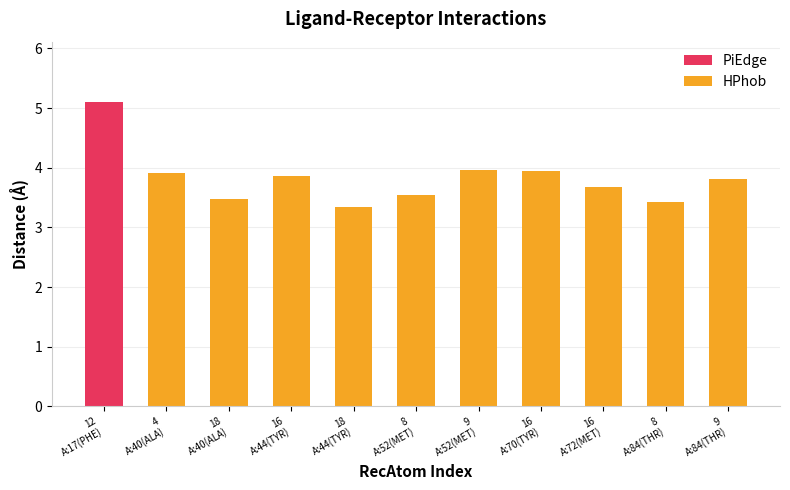

Reading left to right, what are all the values shown in this chart?

5.1	3.9	3.5	3.9	3.3	3.5	4.0	3.9	3.7	3.4	3.8